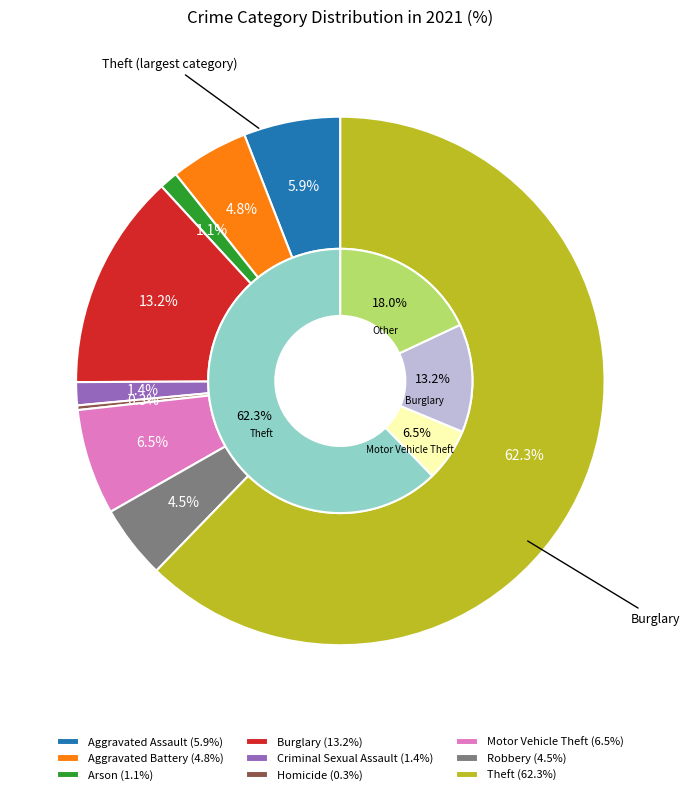

What is the smallest slice in the pie chart?

Homicide